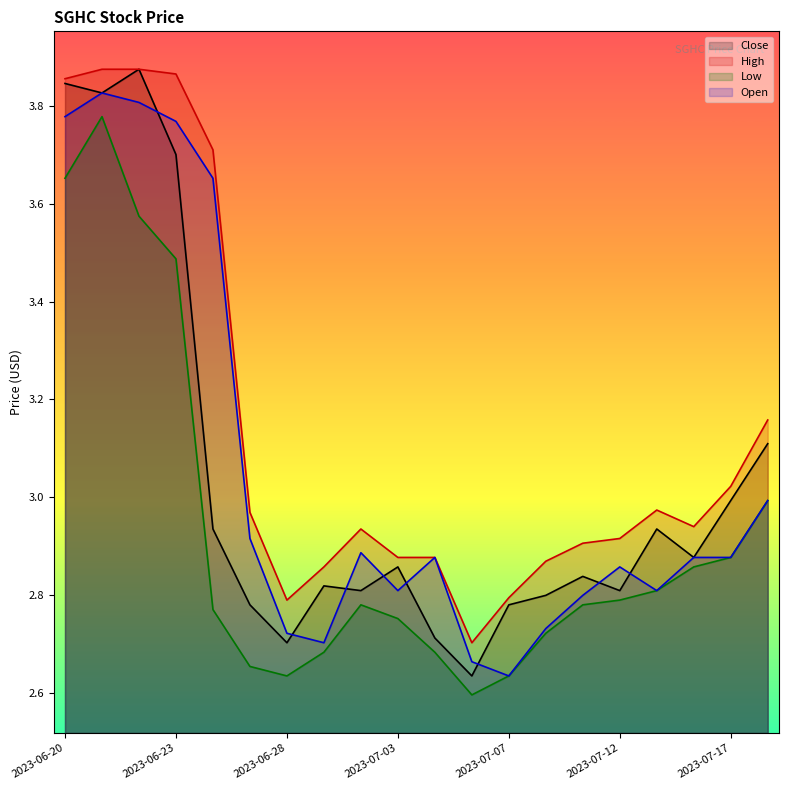

What is the value of the High point at the 16th from the left?

2.9